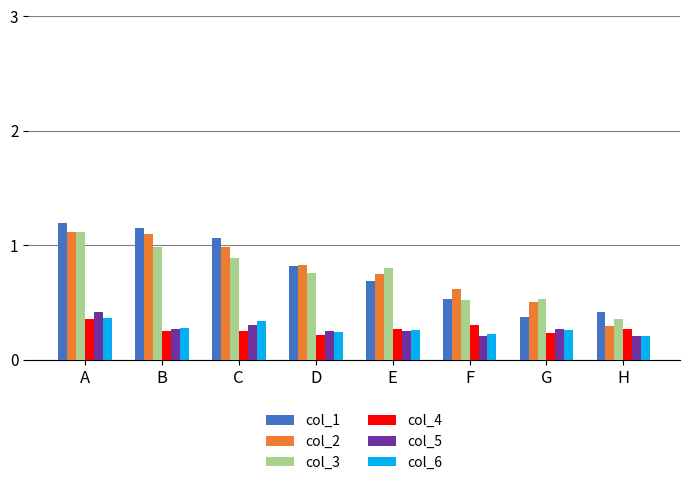

What is the difference between the second highest and minimum values in the col_3 series?

0.6